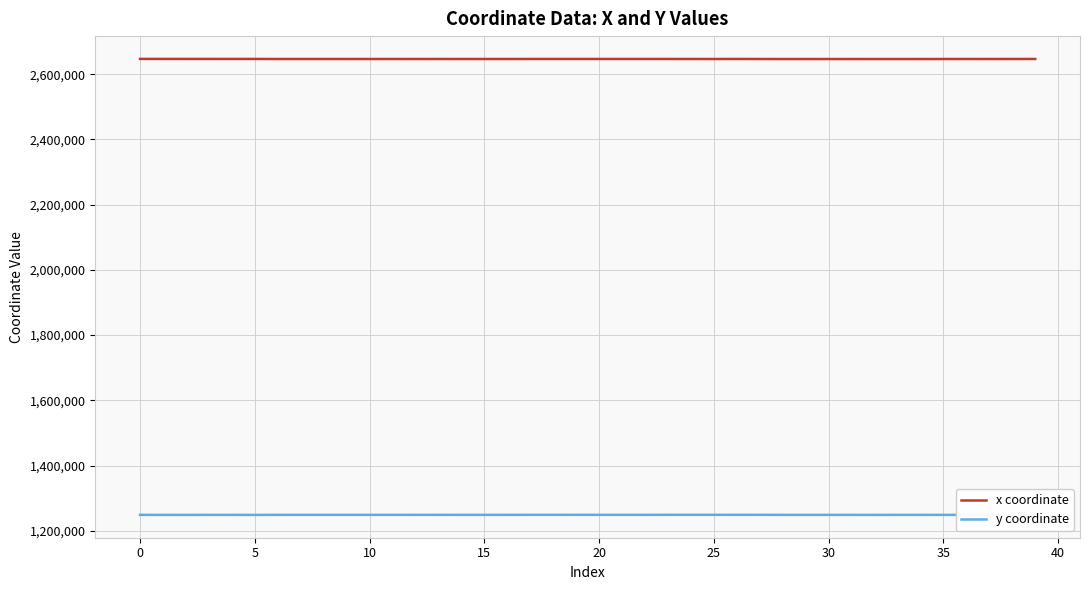

What is the minimum value shown in the chart?

1248522.2